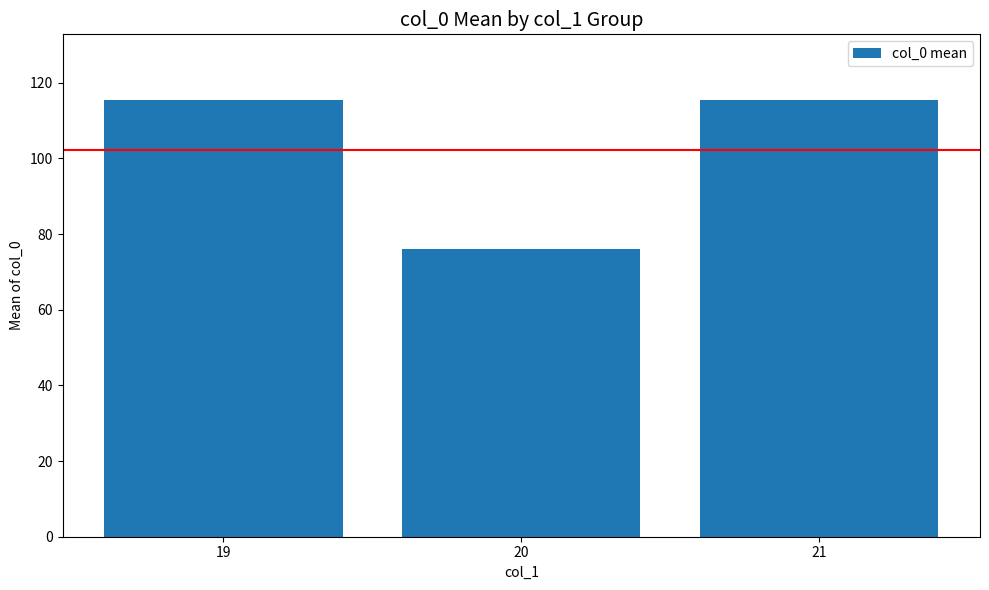

Reading left to right, list all the values displayed in this chart.

115.5	76.0	115.5